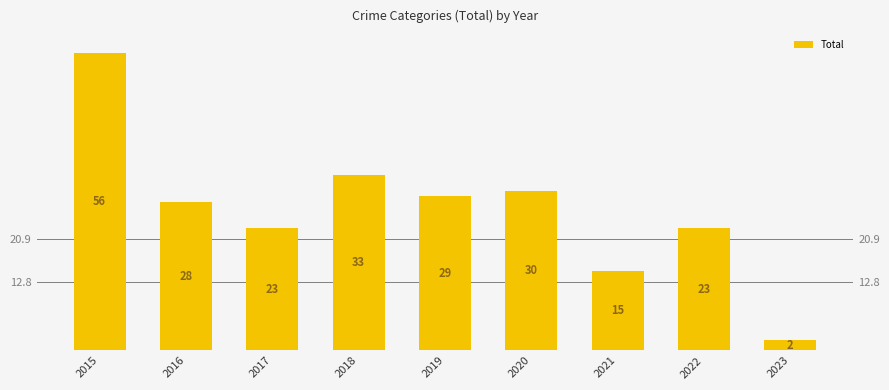

What is the change in value from 2015 to 2020?

-26